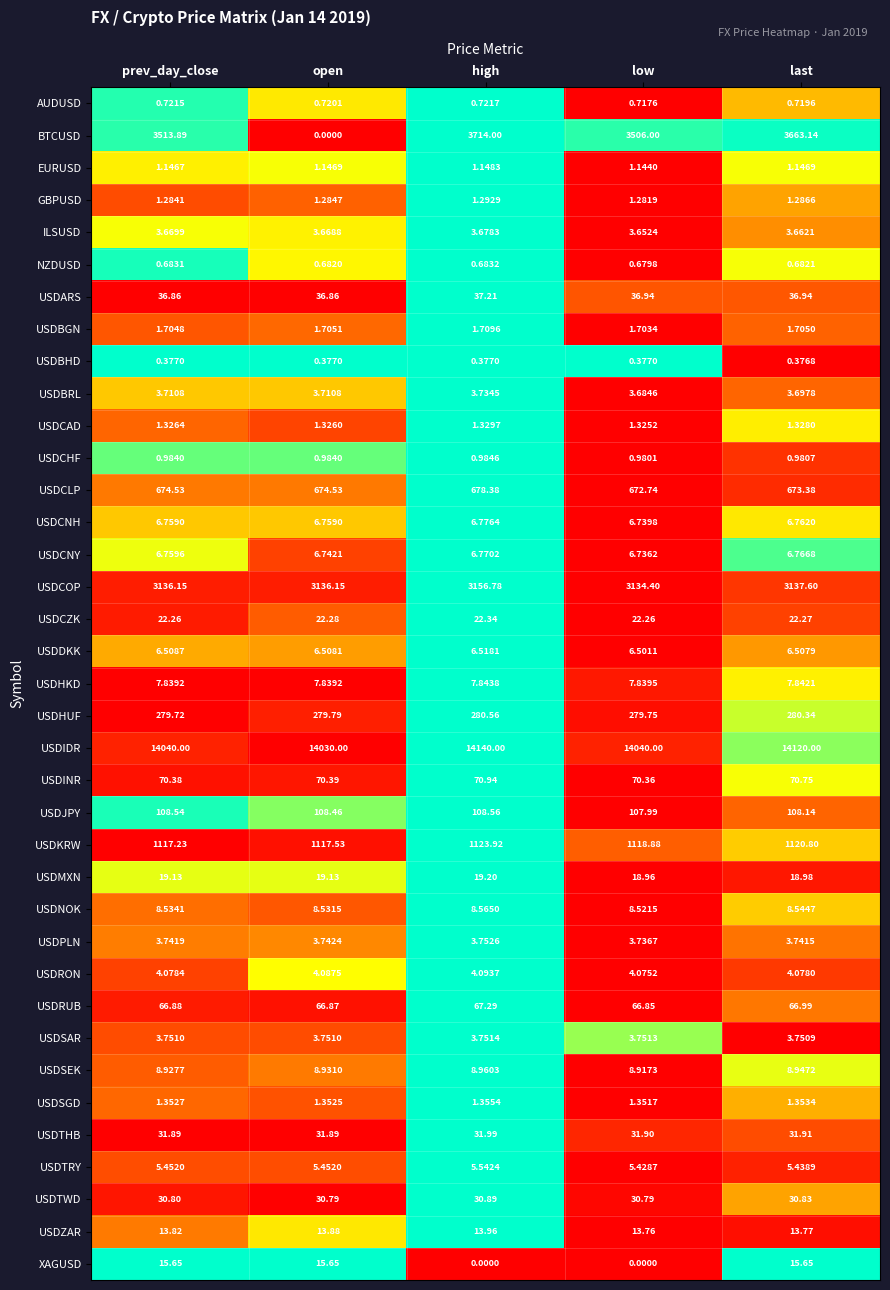

Between prev_day_close and low, which series saw the biggest shift?

XAGUSD